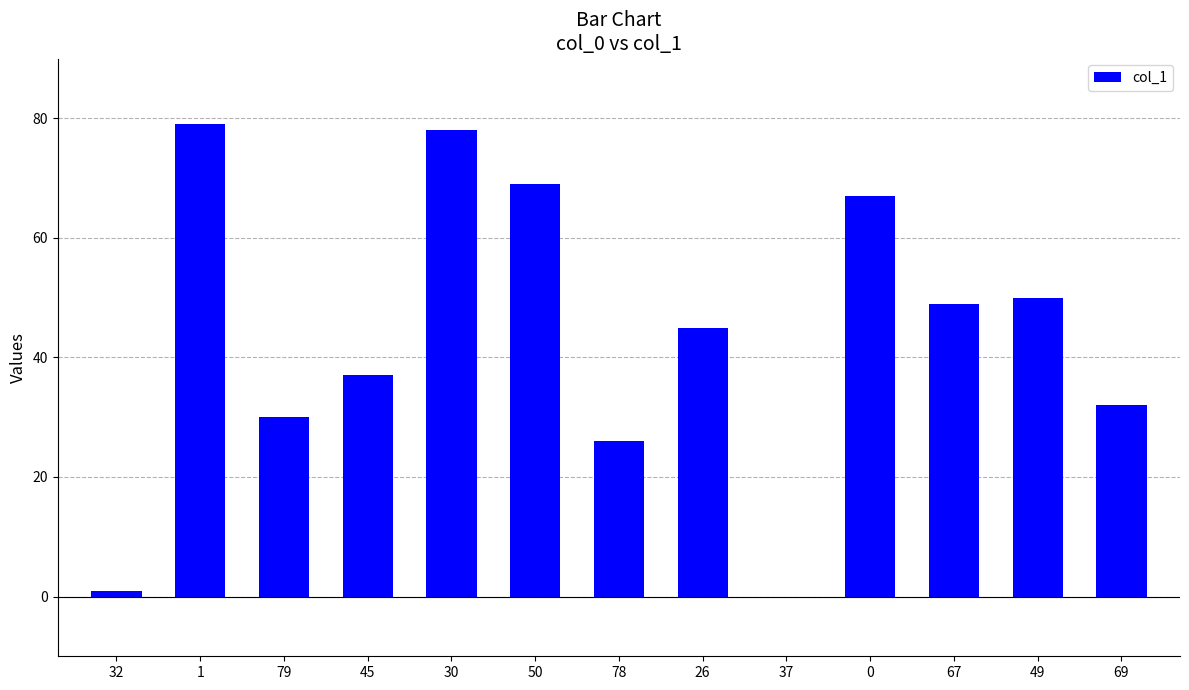

What is the ratio of the value at 69 to the value at 67?

0.7